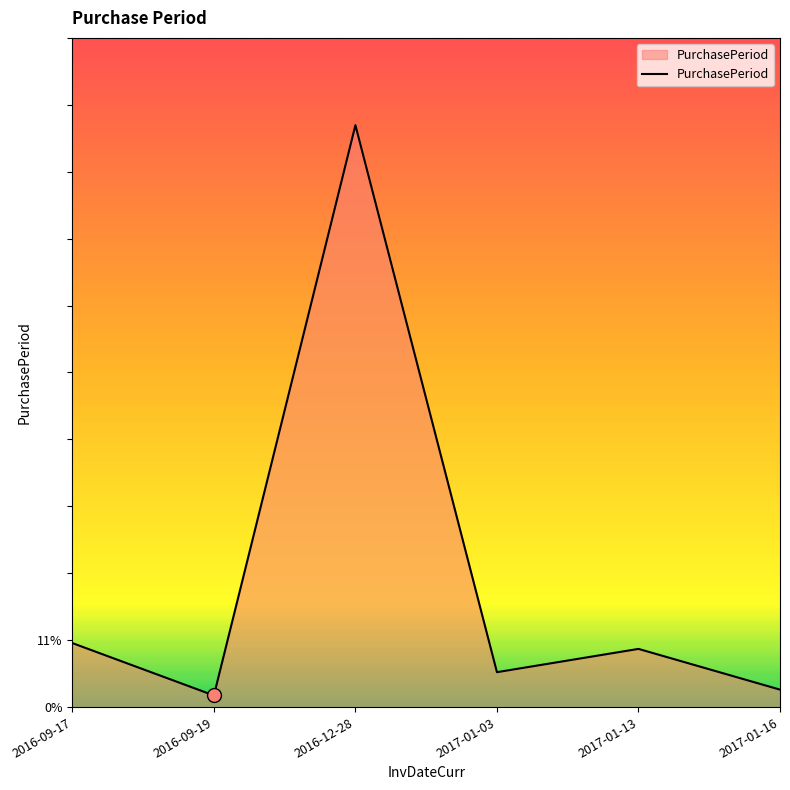

Reading left to right, list all the values displayed in this chart.

11	2	100	6	10	3